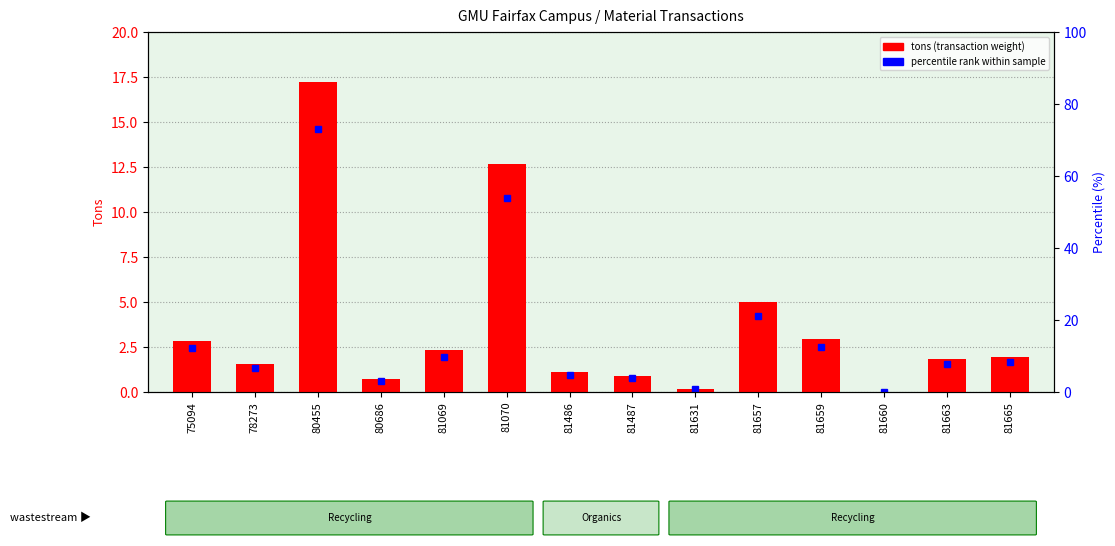

Rank the categories by value from highest to lowest.

80455, 81070, 81657, 81659, 75094, 81069, 81665, 81663, 78273, 81486, 81487, 80686, 81631, 81660